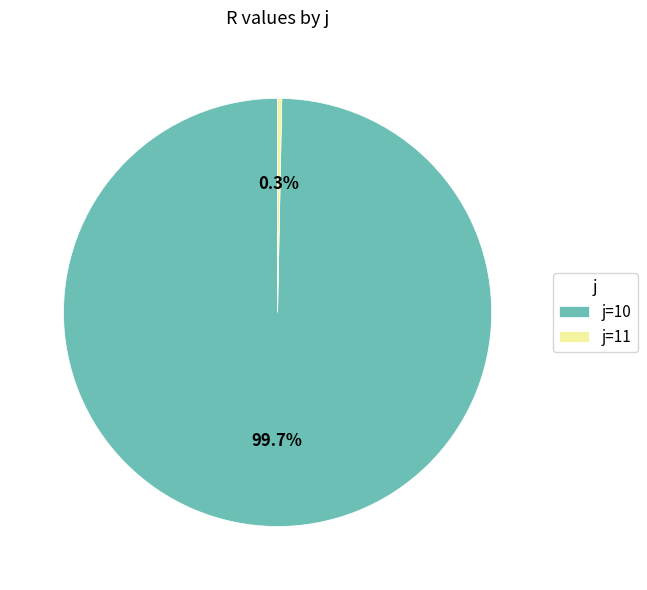

How many segments does this pie chart have?

2